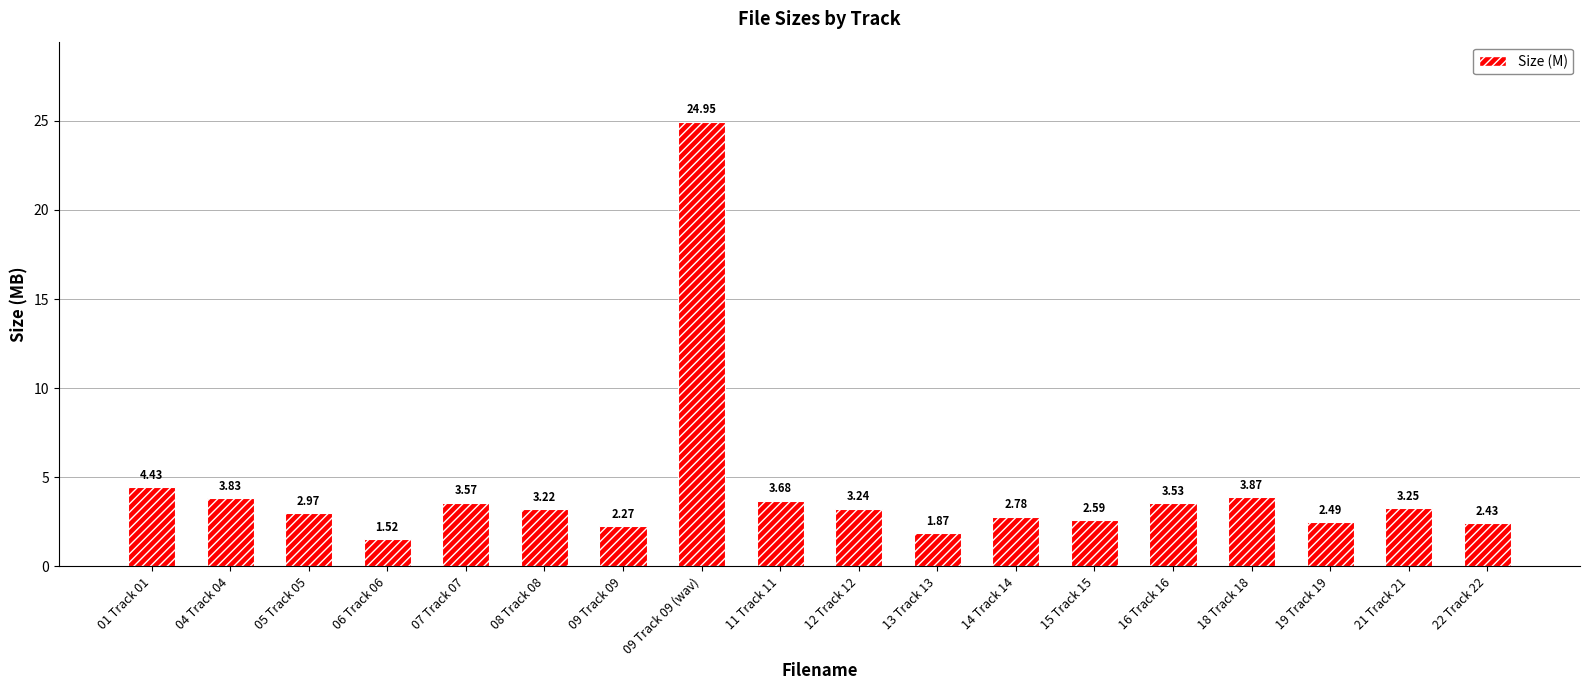

What is the ratio of the value at 22 Track 22 to the value at 06 Track 06?

1.6